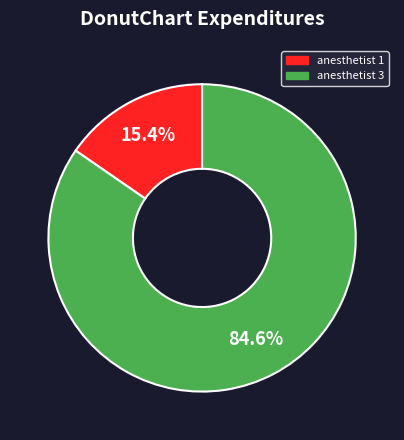

Between anesthetist 1 and anesthetist 3, which is larger?

anesthetist 3